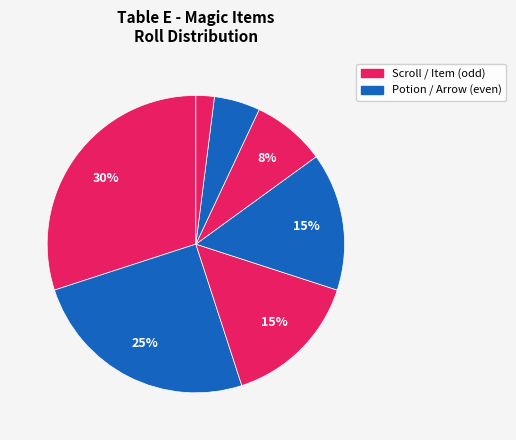

Is there a majority slice in this chart?

No